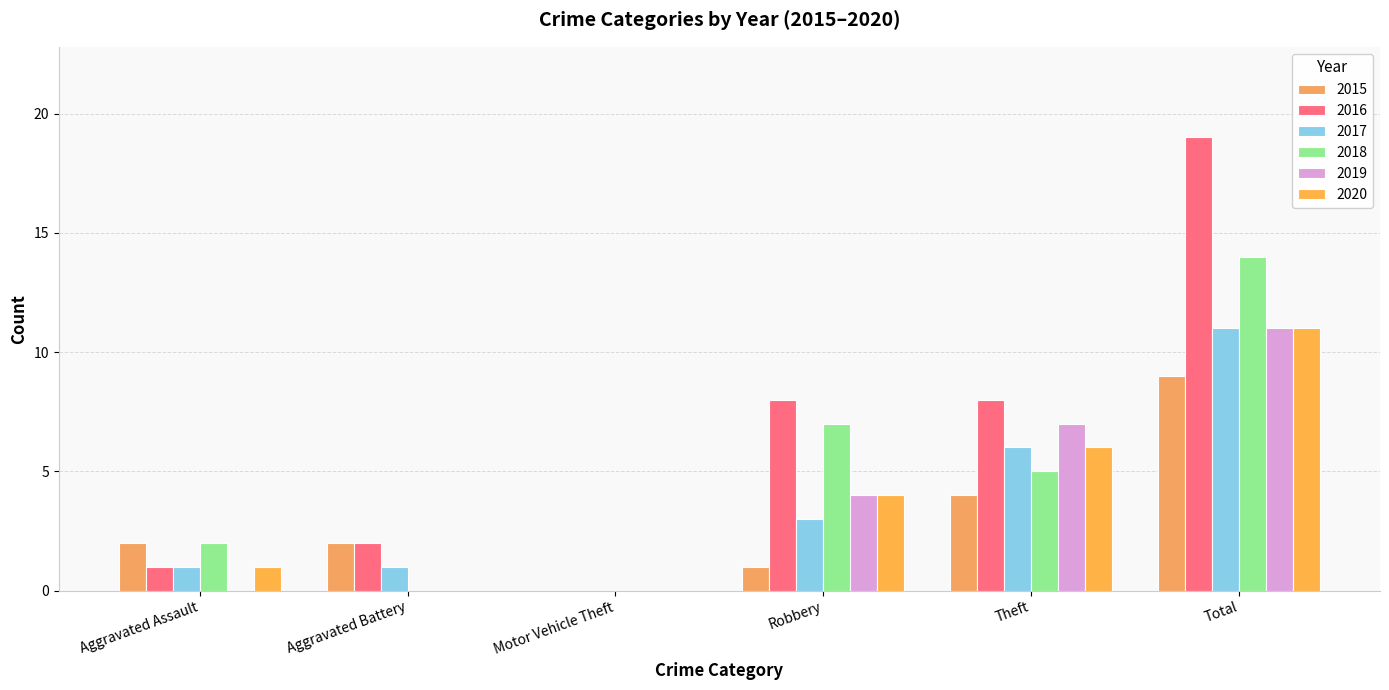

Does the chart contain stacked bars?

No